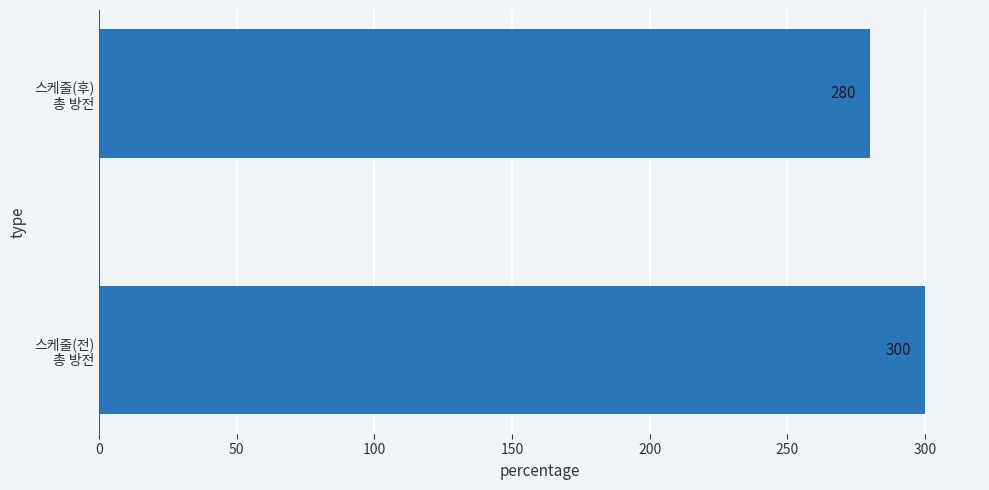

What is the sum of all values?

580